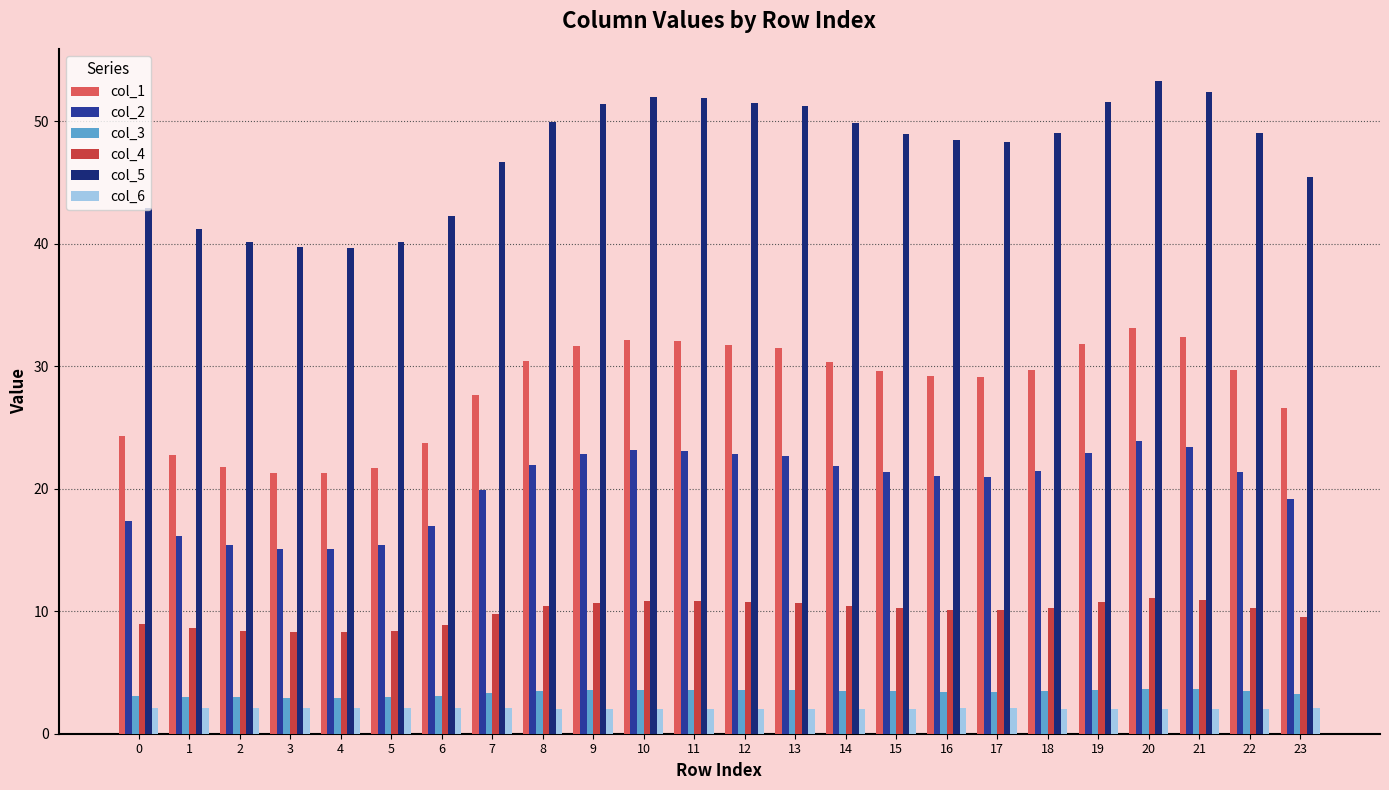

At how many categories does at least one series exceed 34?

24